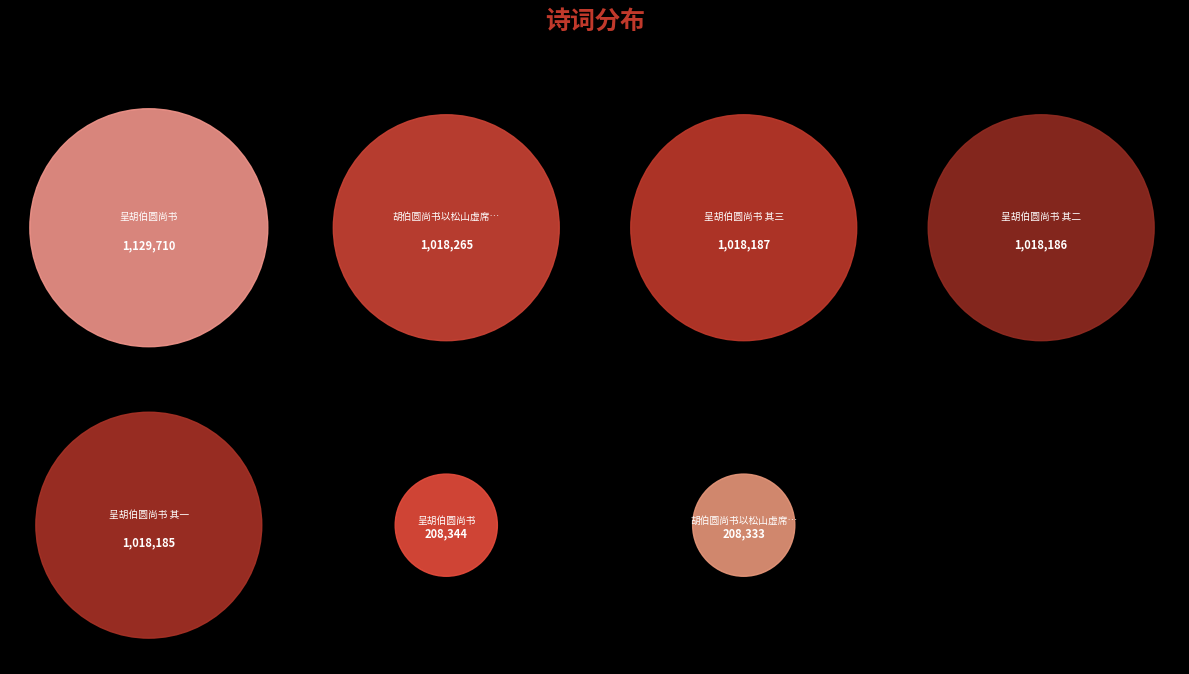

Rank the categories by value from lowest to highest.

胡伯圆尚书以松山虚席力招补其阙辄辞以小诗, 呈胡伯圆尚书, 呈胡伯圆尚书 其一, 呈胡伯圆尚书 其二, 呈胡伯圆尚书 其三, 胡伯圆尚书以松山虚席力招补其阙辄辞以小诗遂获免, 呈胡伯圆尚书